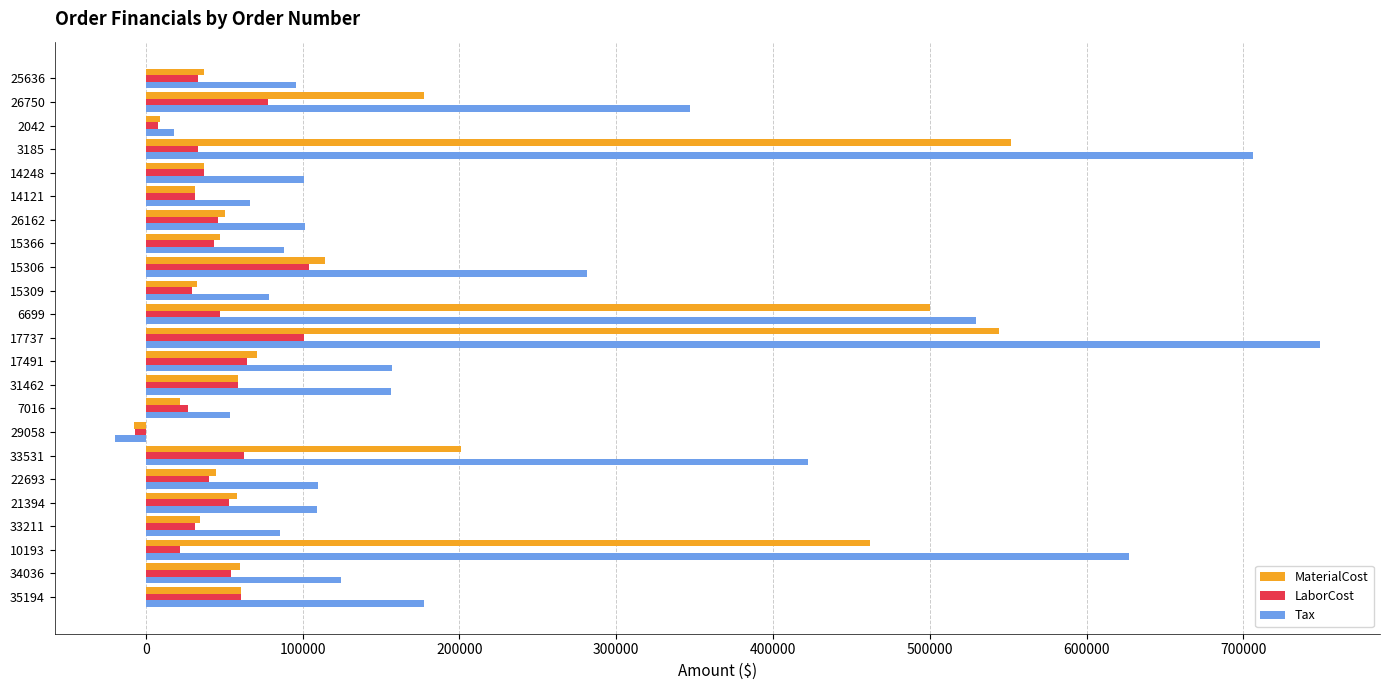

Where is MaterialCost nearest to the value 272059?

33531